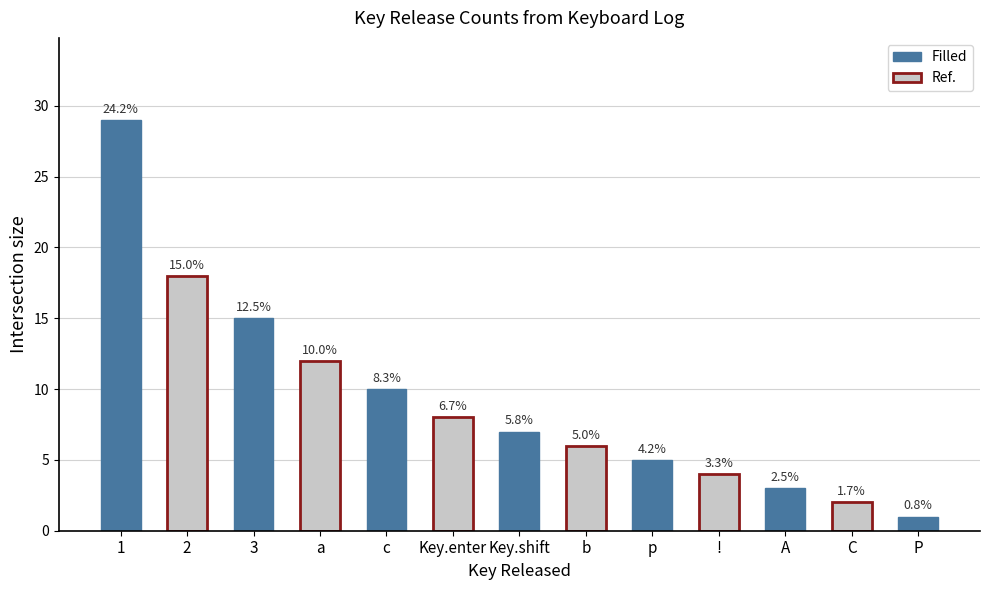

How many bars are there in total?

13